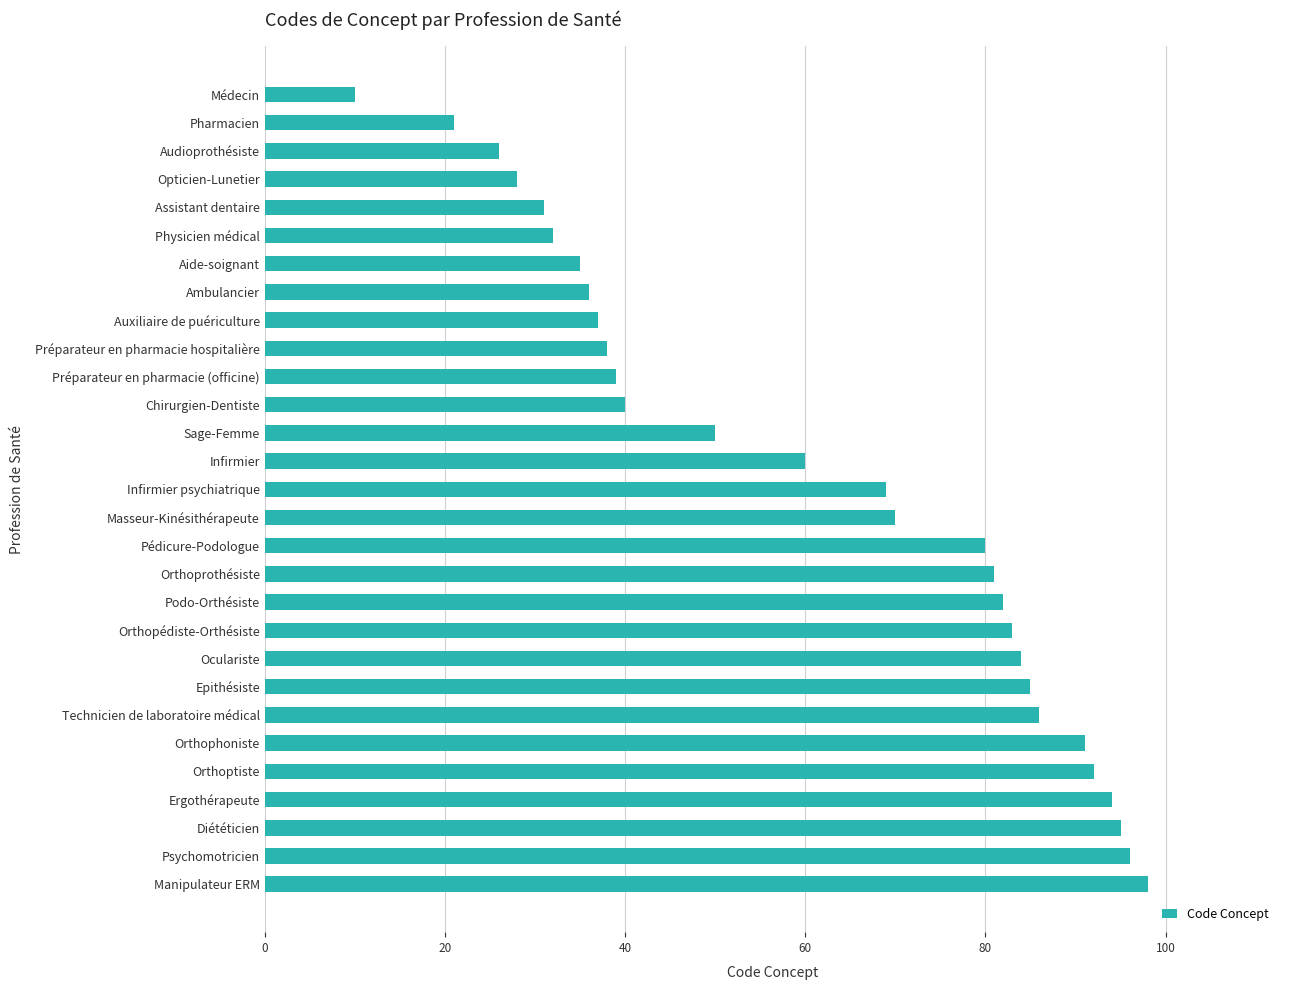

Does the chart contain stacked bars?

No